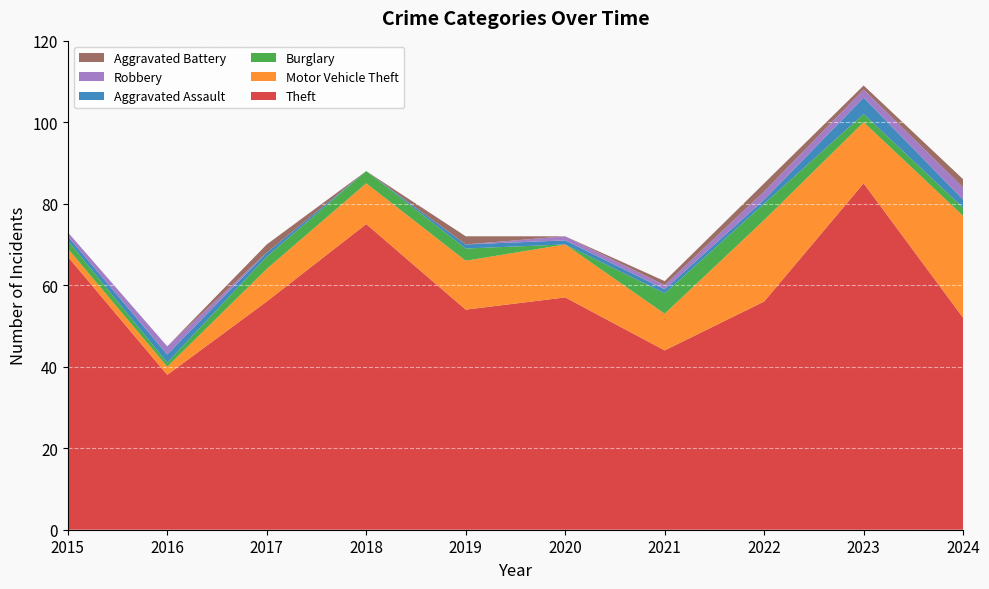

Reading right to left, list all the values displayed in this chart.

Theft: 2024=52	2023=85	2022=56	2021=44	2020=57	2019=54	2018=75	2017=56	2016=38	2015=67
Motor Vehicle Theft: 2024=25	2023=15	2022=20	2021=9	2020=13	2019=12	2018=10	2017=8	2016=2	2015=2
Burglary: 2024=2	2023=2	2022=4	2021=5	2020=0	2019=3	2018=3	2017=3	2016=1	2015=2
Aggravated Assault: 2024=2	2023=4	2022=1	2021=1	2020=1	2019=1	2018=0	2017=1	2016=2	2015=1
Robbery: 2024=3	2023=2	2022=2	2021=1	2020=1	2019=0	2018=0	2017=0	2016=2	2015=1
Aggravated Battery: 2024=2	2023=1	2022=2	2021=1	2020=0	2019=2	2018=0	2017=2	2016=0	2015=0